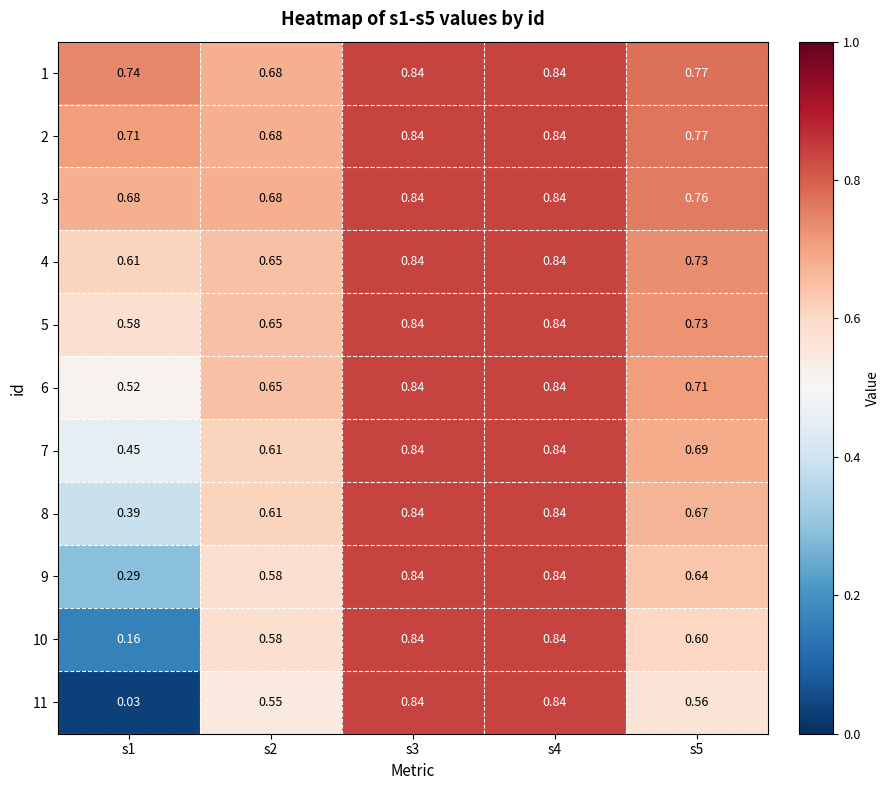

Is the value of 4 at s4 greater than the value of 9 at s2?

Yes